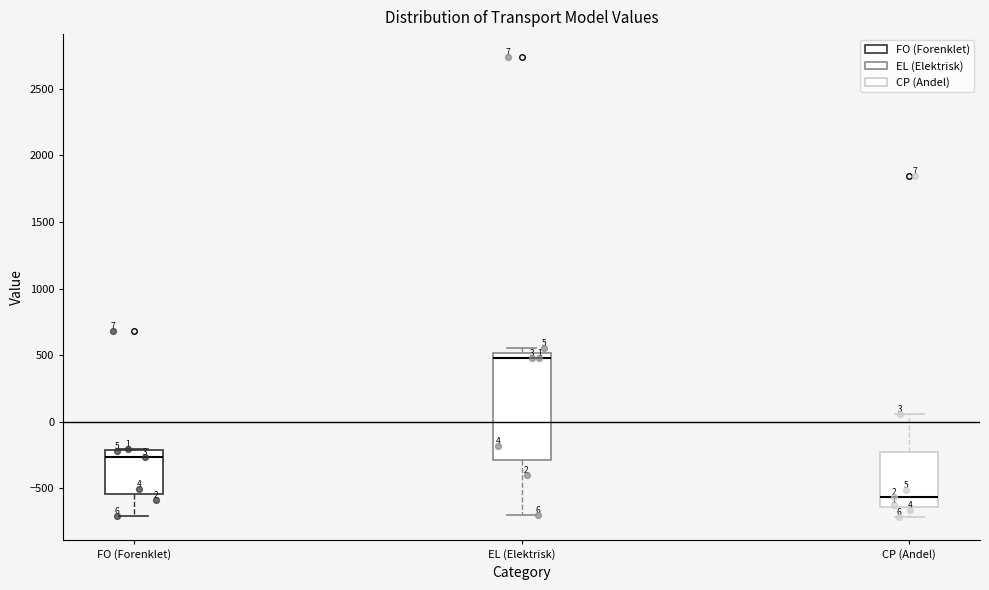

Which box is the tallest, from its lower edge to its upper edge?

EL (Elektrisk)